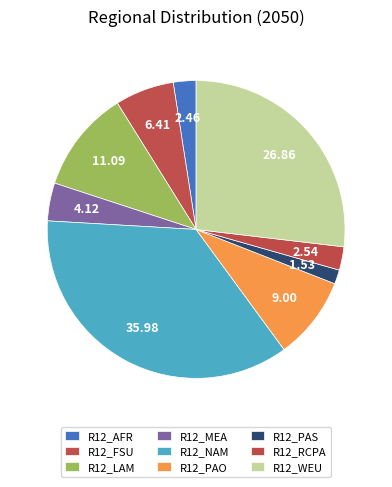

What percentage is NOT represented by R12_AFR?

97.5%